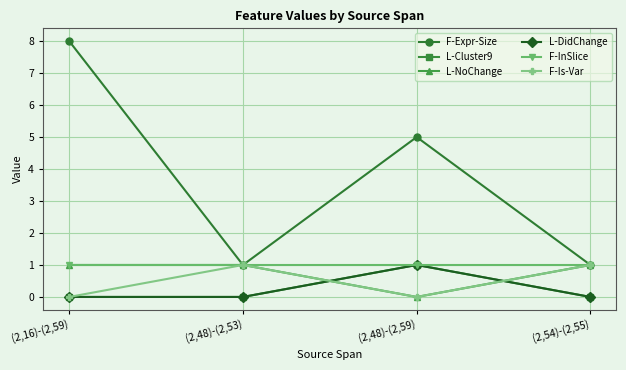

Is this an area chart (filled region under the line)?

No